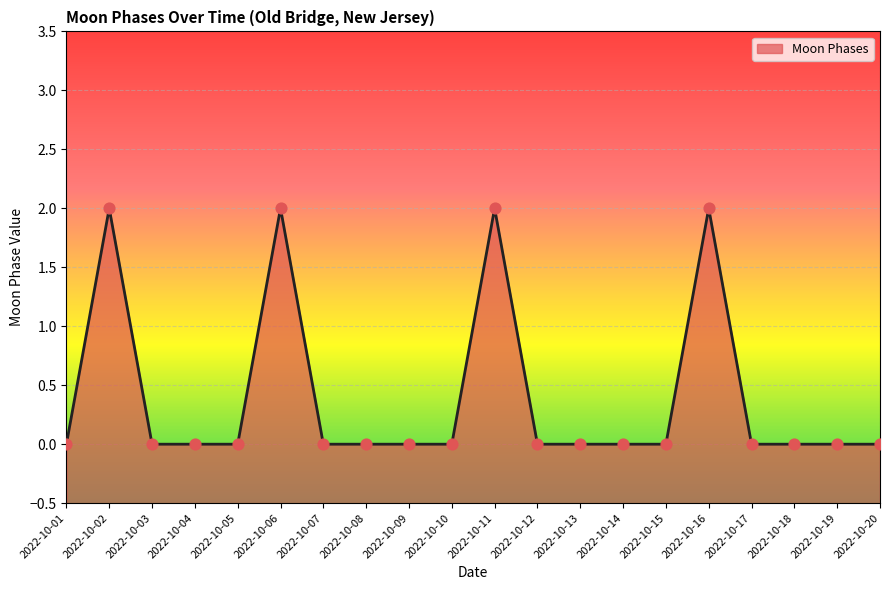

What is the change in value from 2022-10-06 to 2022-10-07?

-2